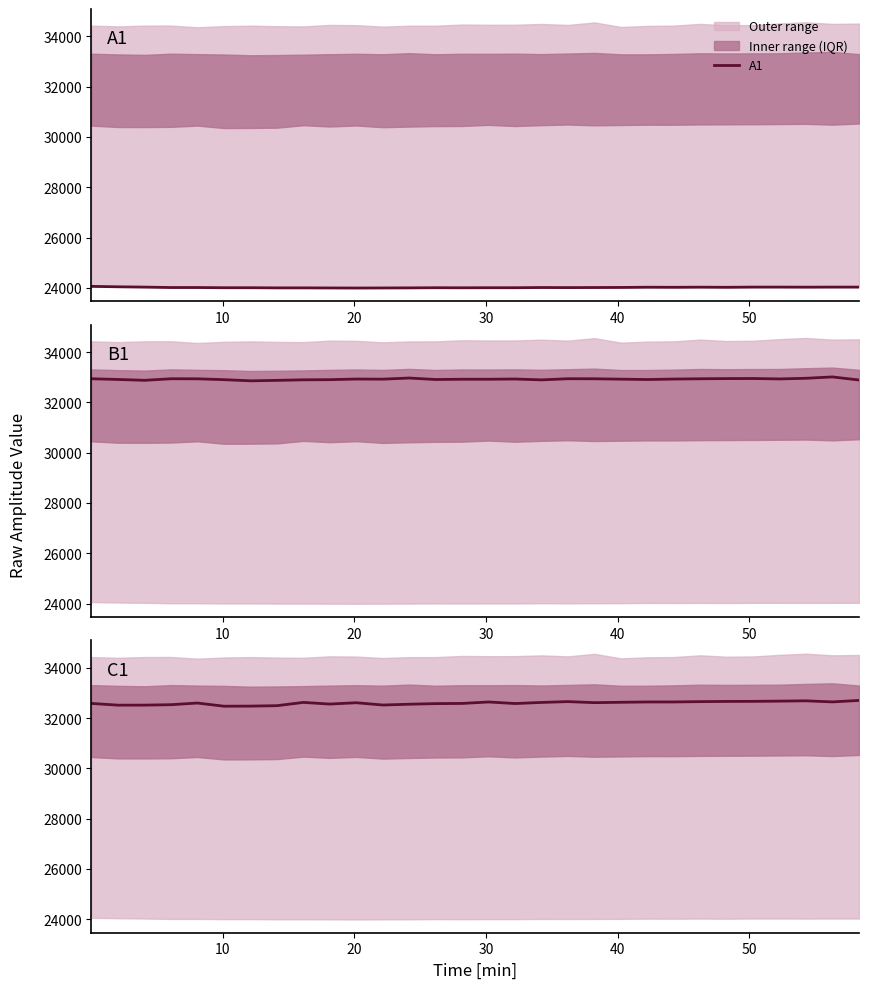

At which category does the chart reach its minimum across all series?

10